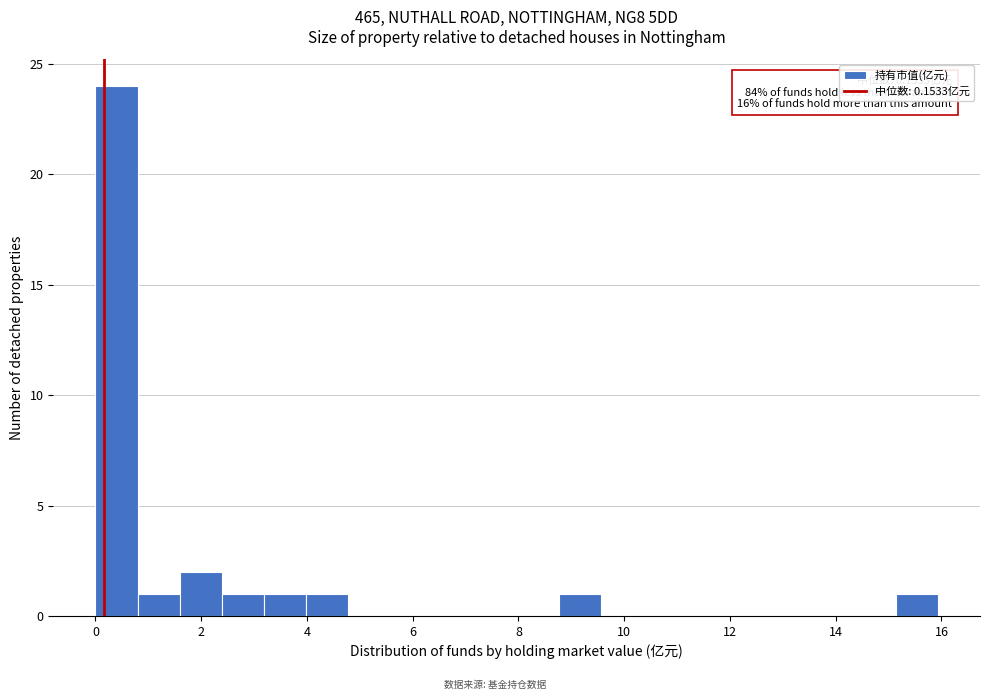

Around what value on the x-axis is the tallest bar? Give the approximate position of its centre, as read against the axis.

0.4